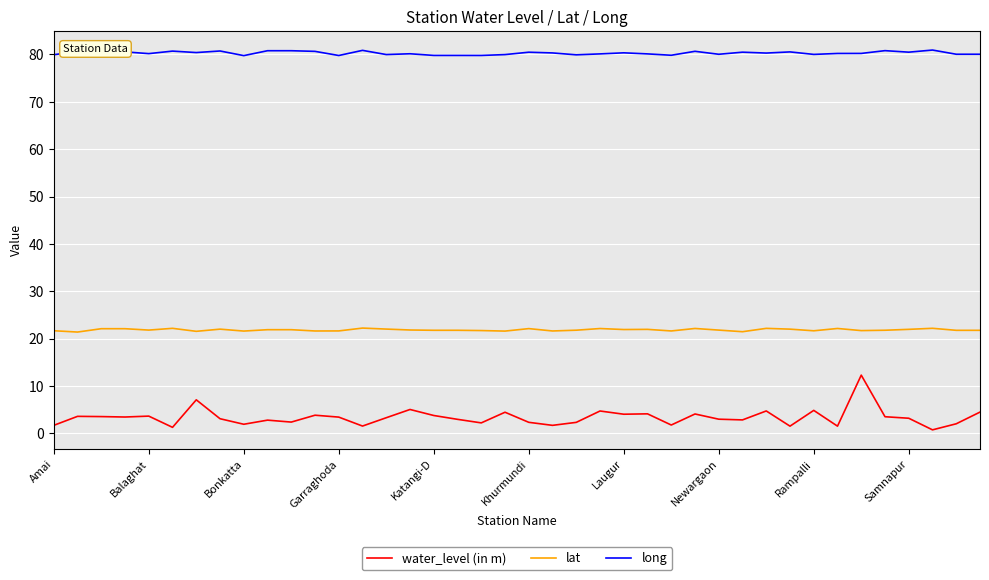

Which series has the largest total across all categories?

long